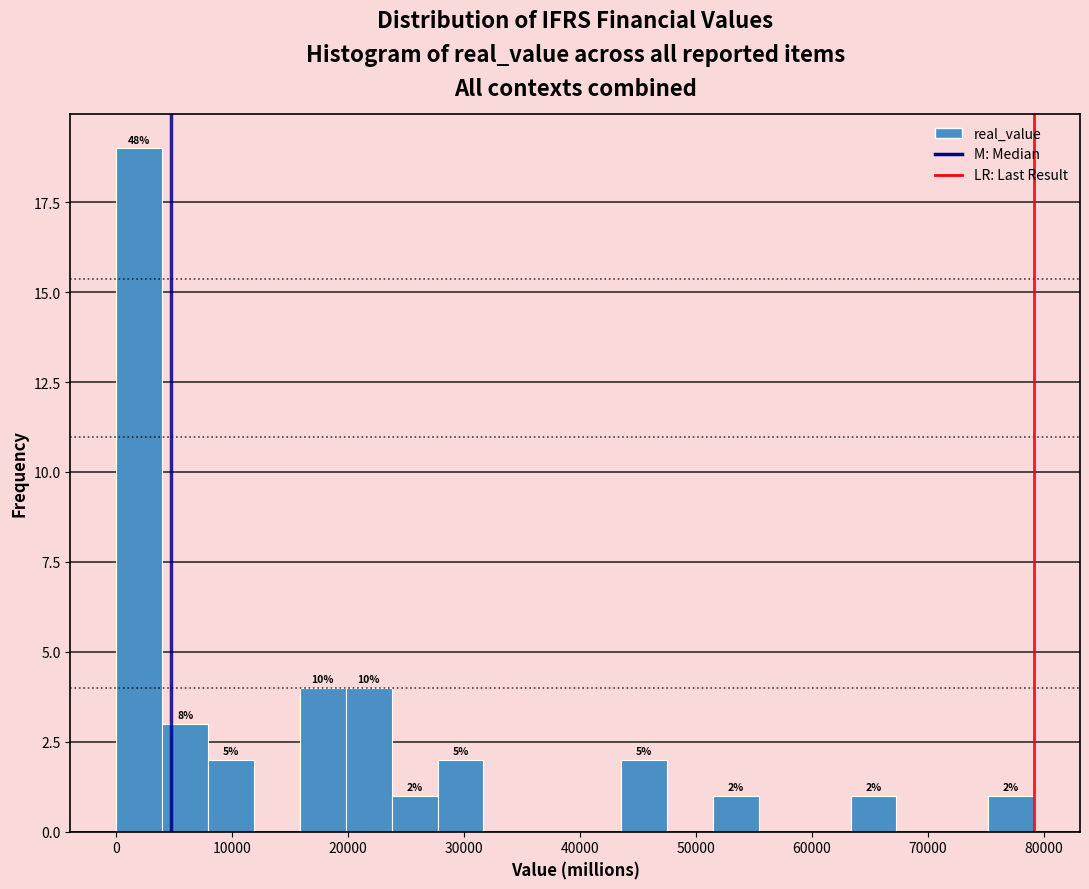

Around what value on the x-axis is the tallest bar? Give the approximate position of its centre, as read against the axis.

2000